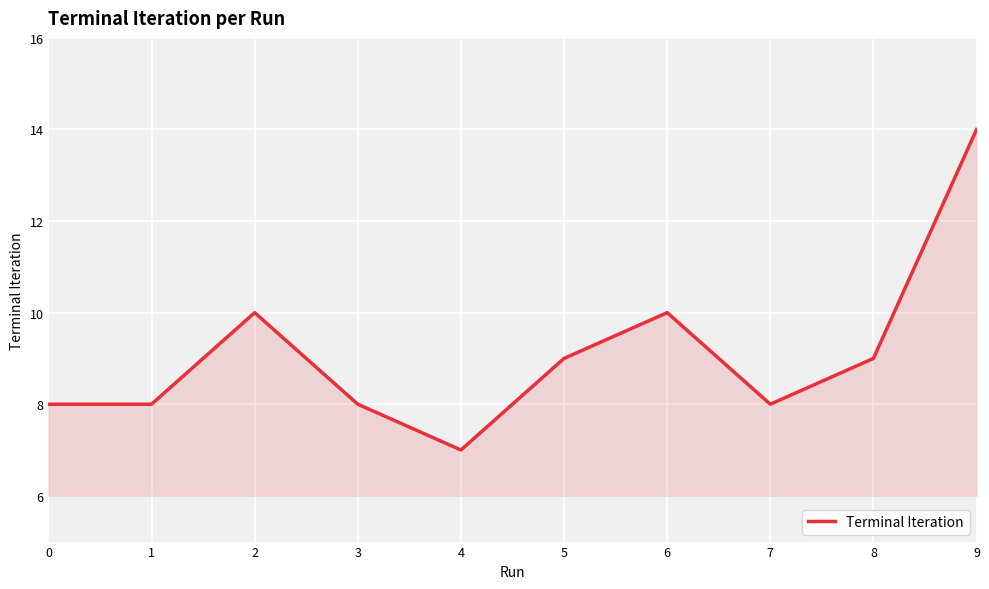

At which category does the chart reach its peak across all series?

9